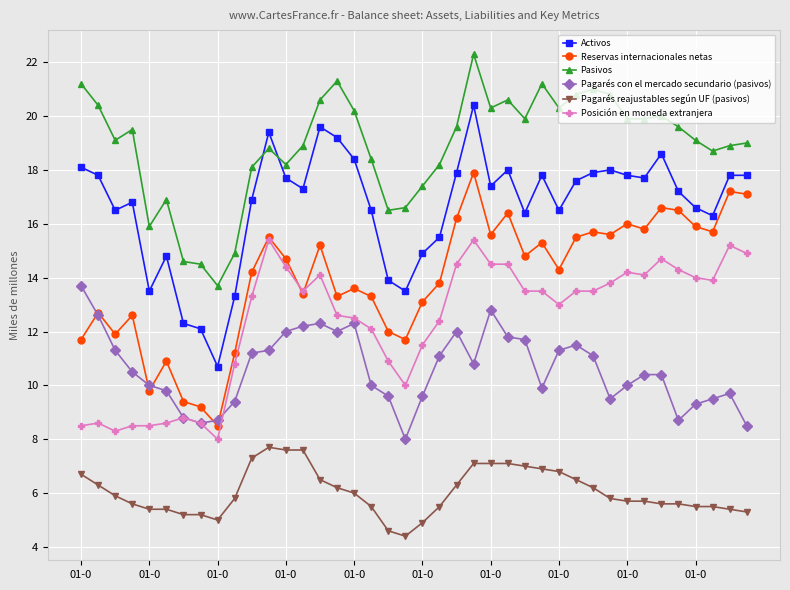

List the series in order of their peak value, highest first.

Pasivos, Activos, Reservas internacionales netas, Posición en moneda extranjera, Pagarés con el mercado secundario (pasivos), Pagarés reajustables según UF (pasivos)